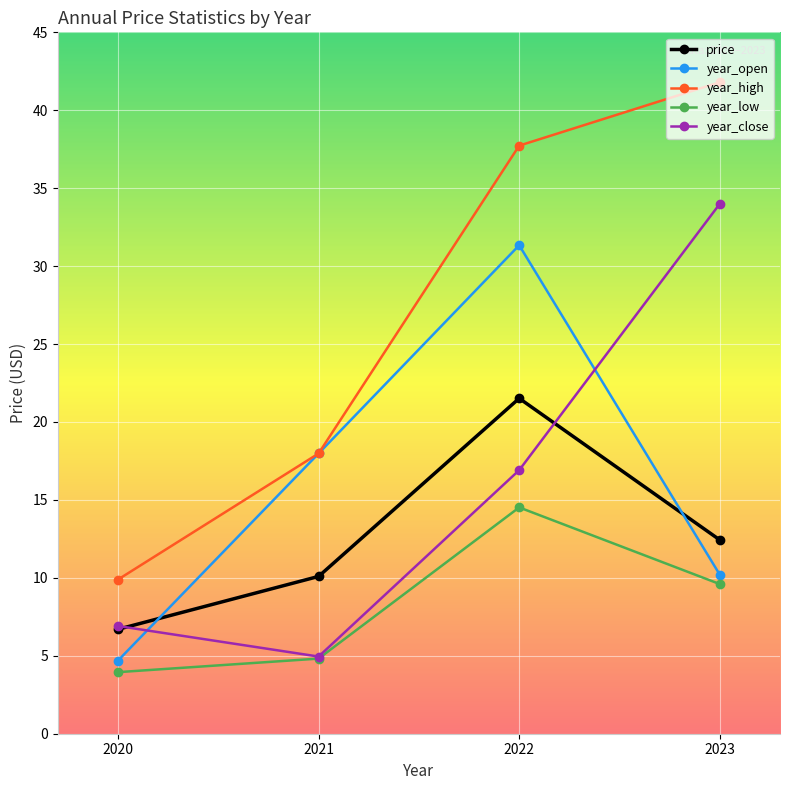

At which category does year_open reach its first local peak?

2022